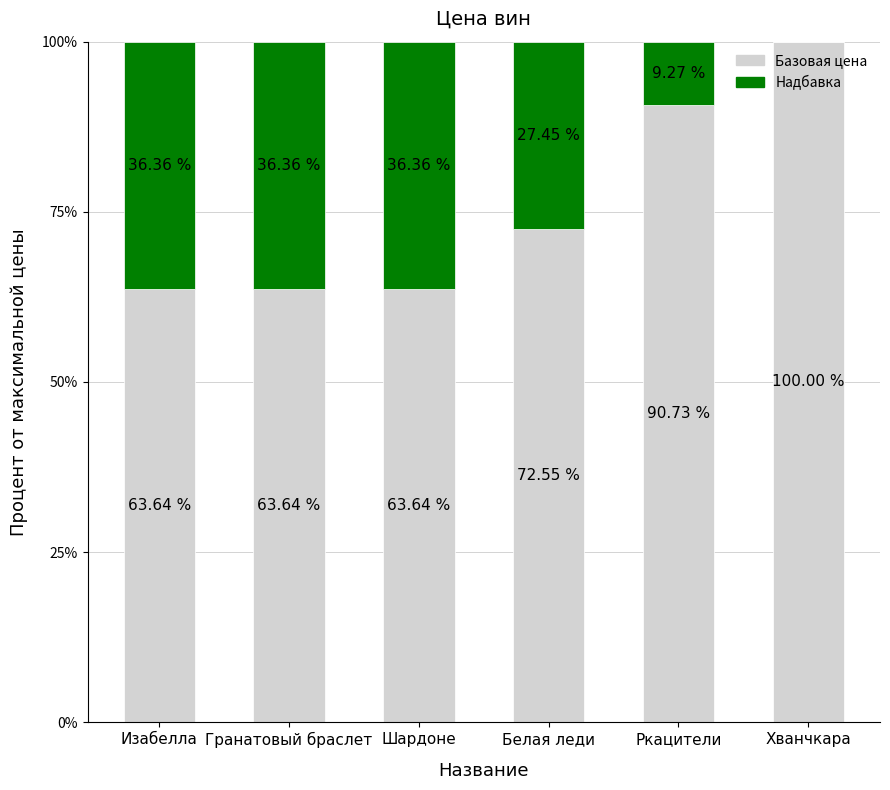

Is it true that Базовая цена equals 63.6 at Гранатовый браслет?

True